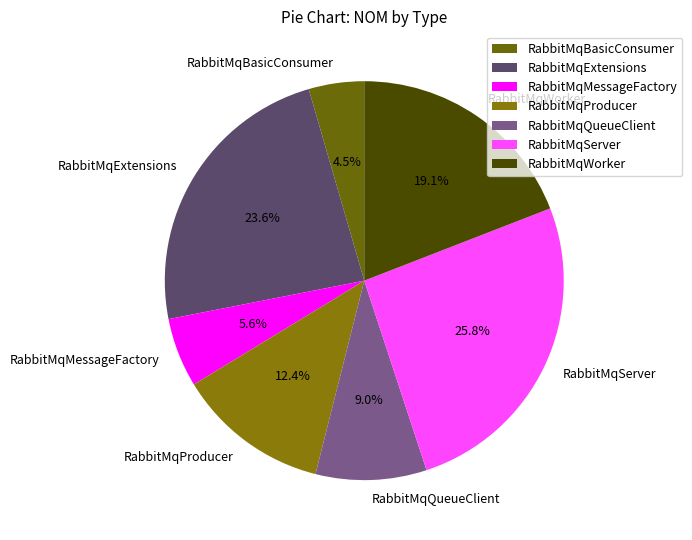

Count the number of slices in the pie.

7